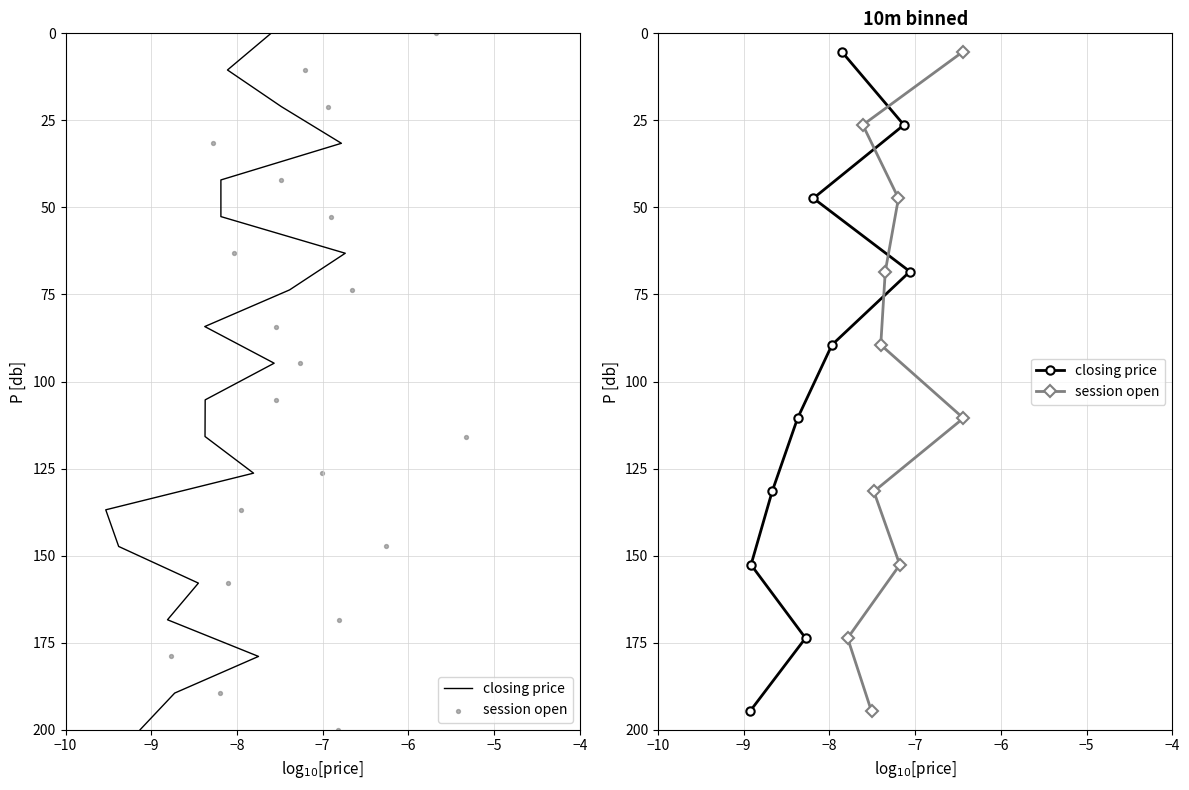

Which series reaches the maximum Y coordinate?

closing price